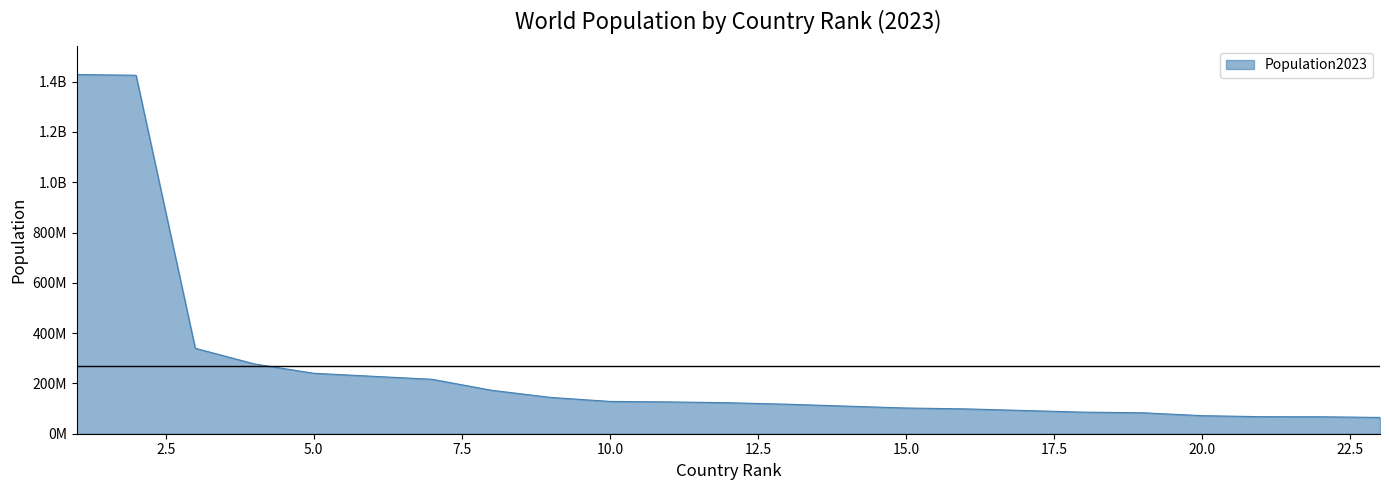

What is the minimum value shown in the chart?

64756584